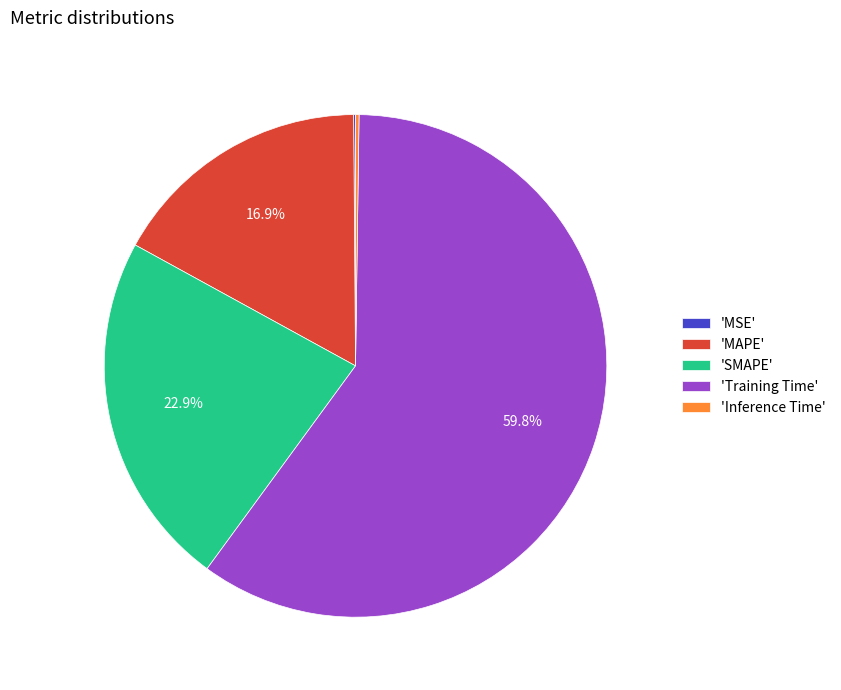

Which has a higher value, 'MAPE' or 'SMAPE'?

'SMAPE'